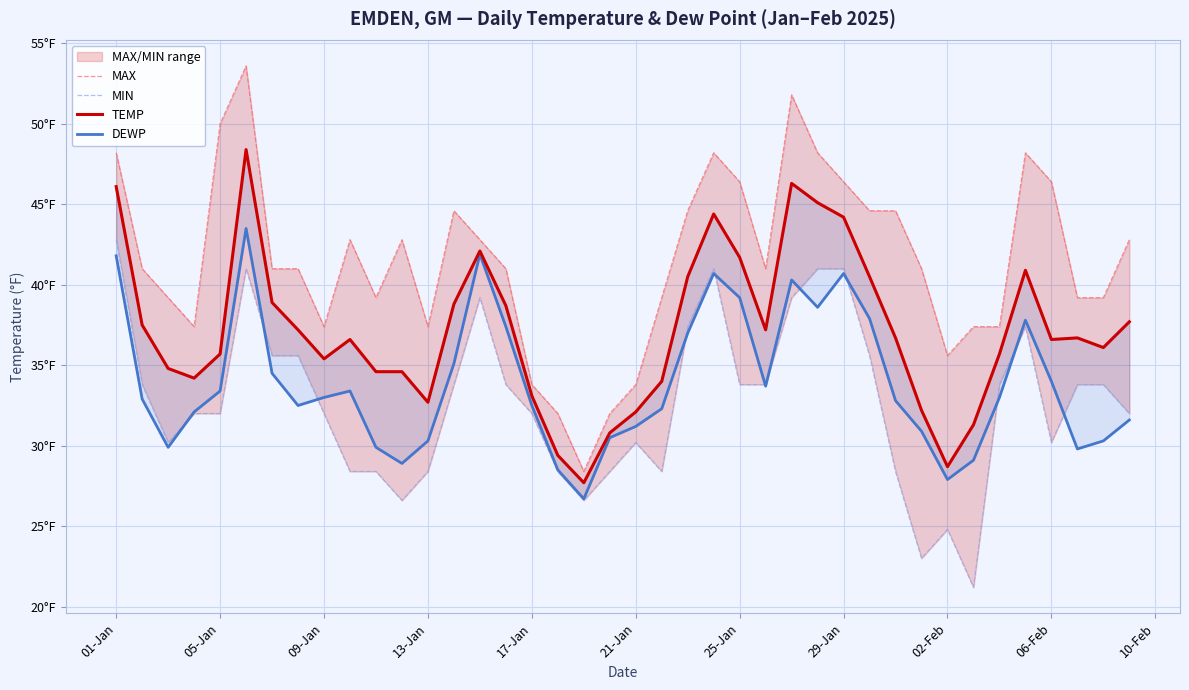

Is it true that MAX equals 14.9 at 39?

False